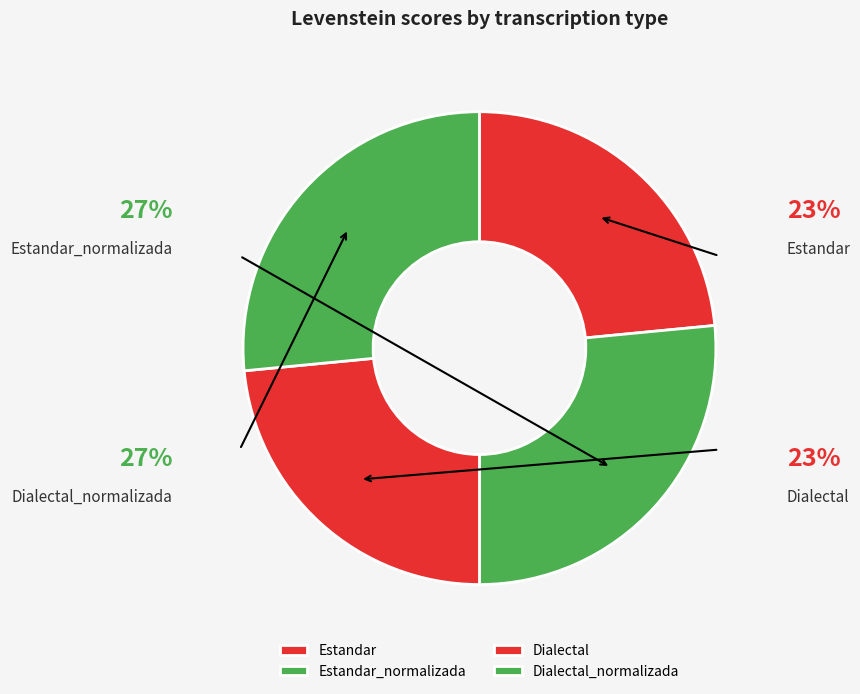

Which category has the smallest portion of the pie?

Estandar